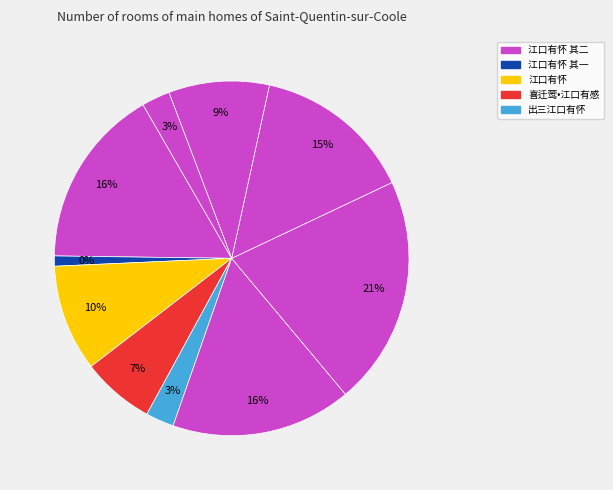

Does any single category account for the majority?

No